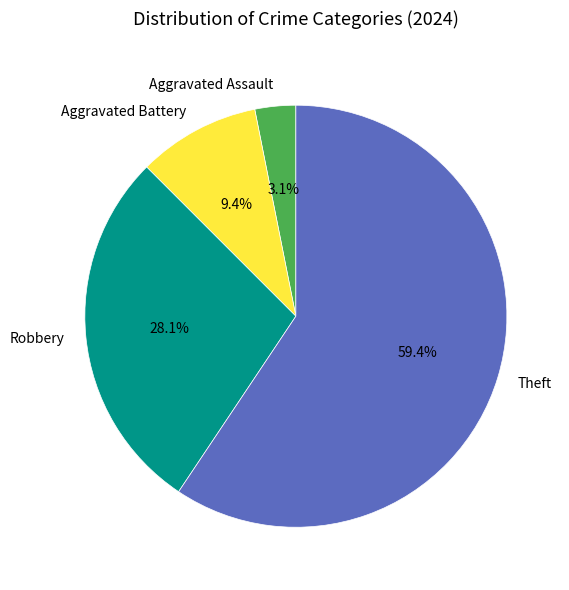

Rank the categories by value from highest to lowest.

Theft, Robbery, Aggravated Battery, Aggravated Assault